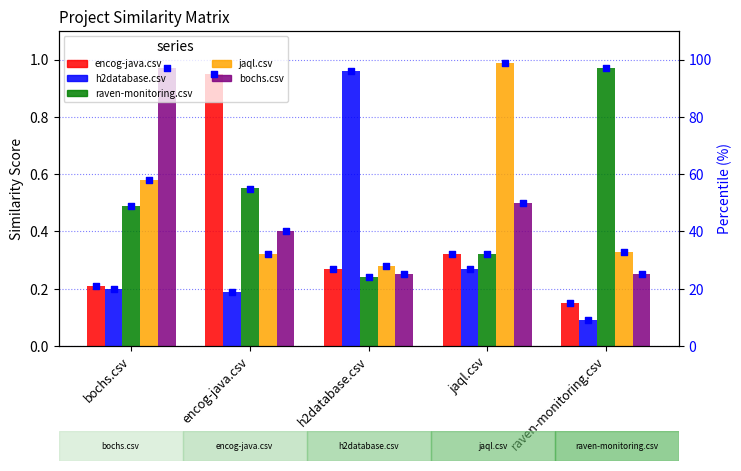

Is the value of bochs.csv at h2database.csv greater than the value of h2database.csv at encog-java.csv?

Yes